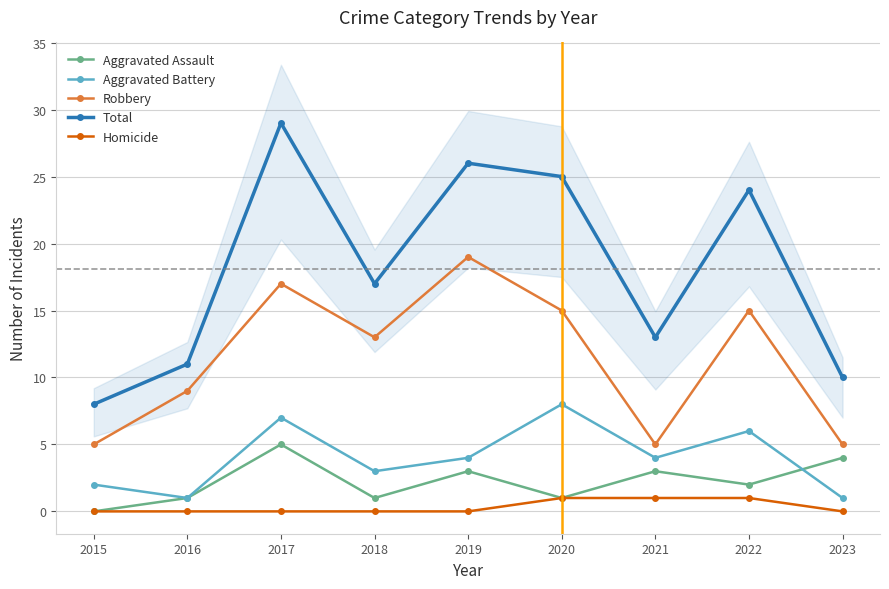

List the labels in order of Aggravated Assault value, largest first.

2017, 2023, 2019, 2021, 2022, 2016, 2018, 2020, 2015